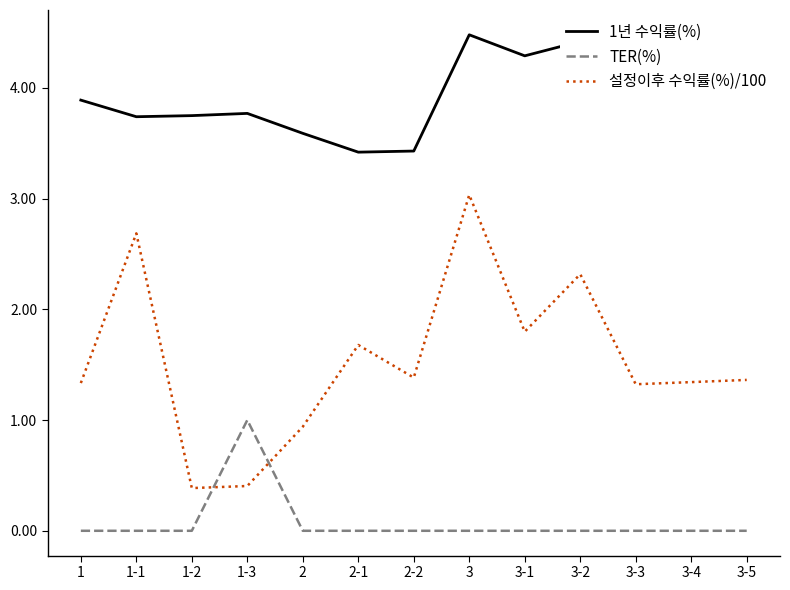

Where is 설정이후 수익률(%)/100 nearest to the value 1?

2